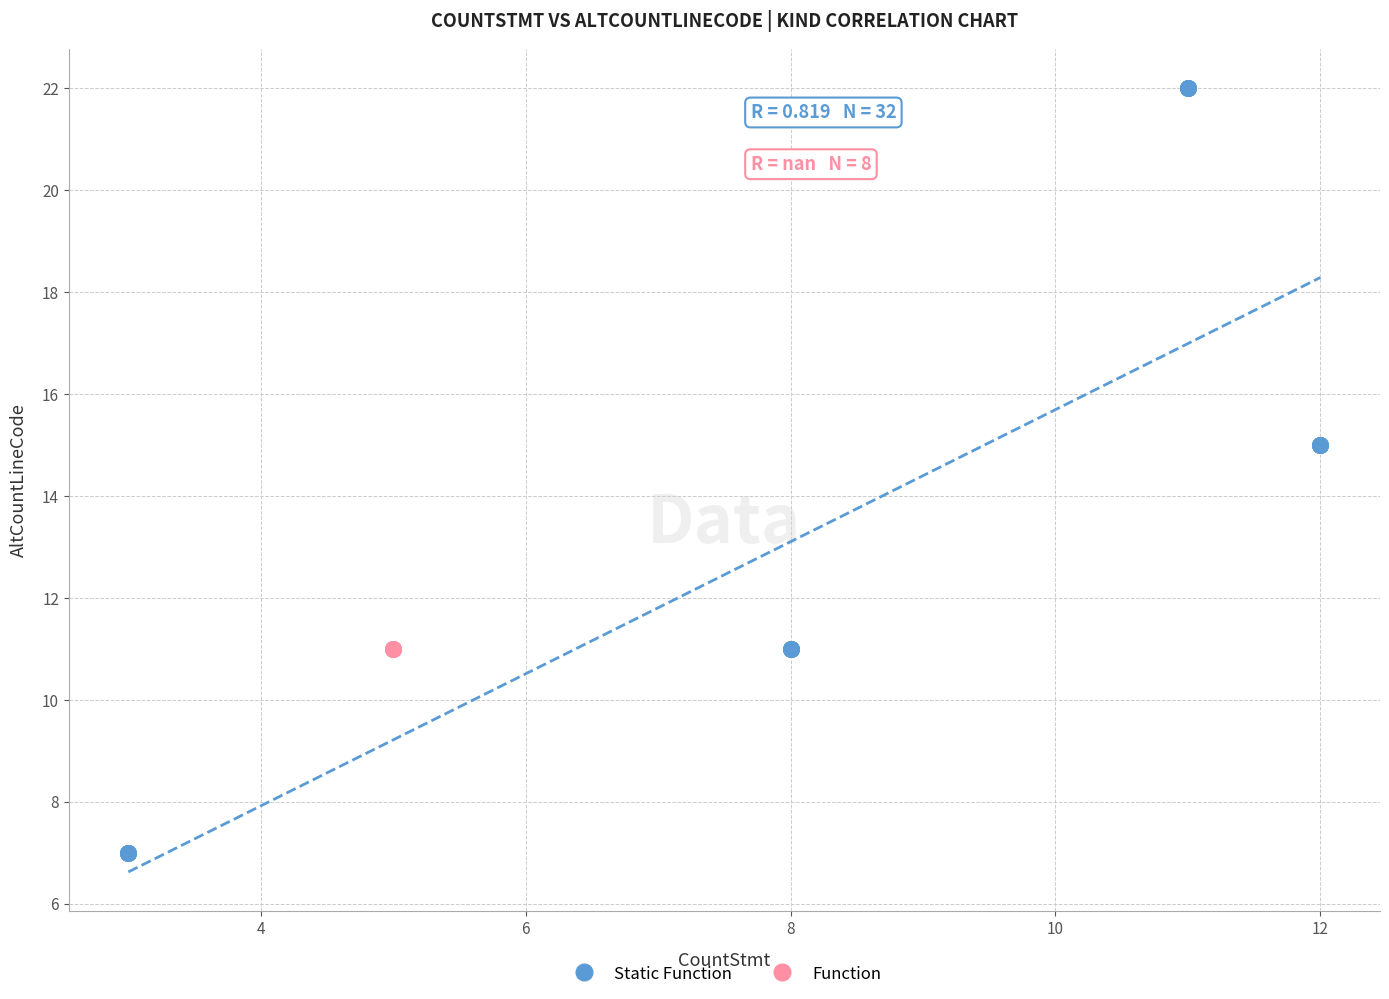

Which series reaches the minimum Y coordinate?

Static Function